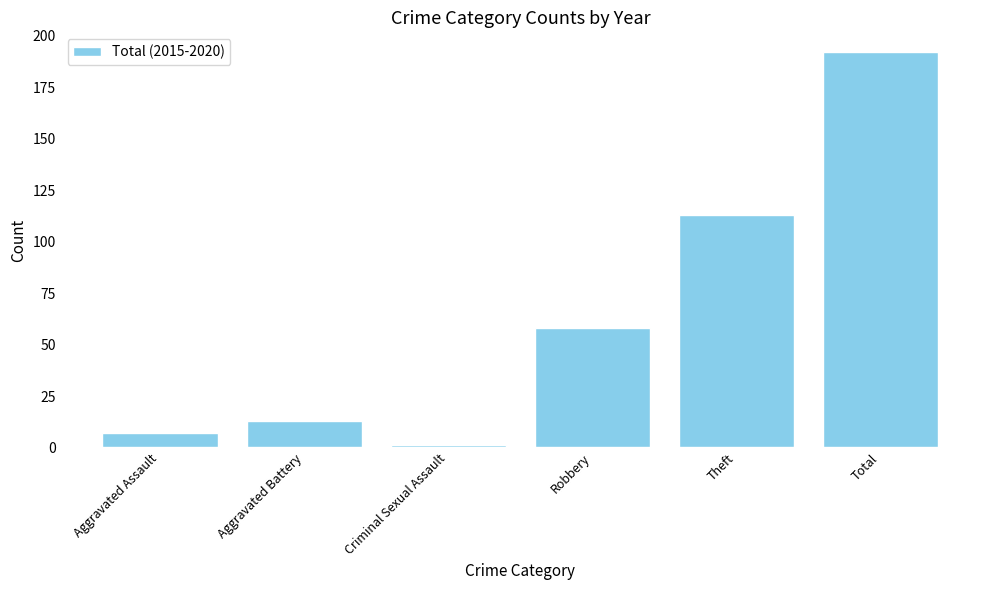

What is the smallest value displayed?

1